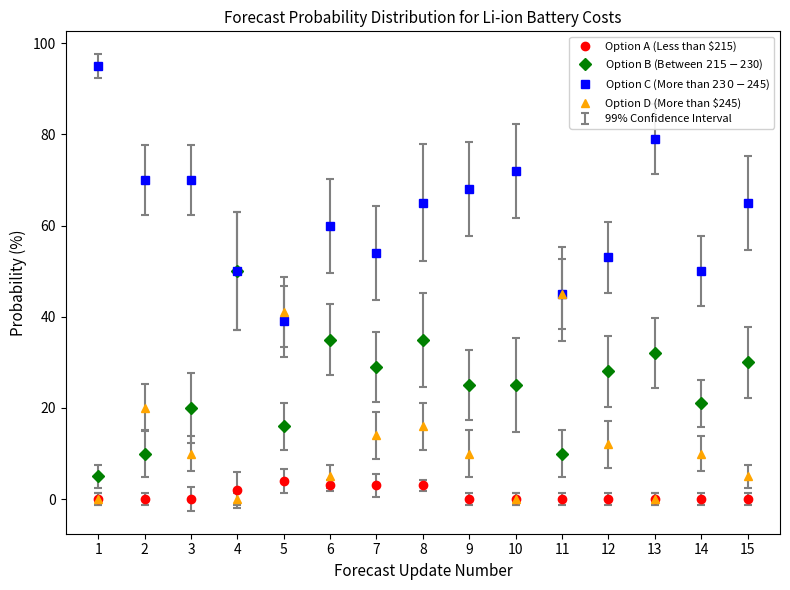

At how many categories does at least one series exceed 93?

1